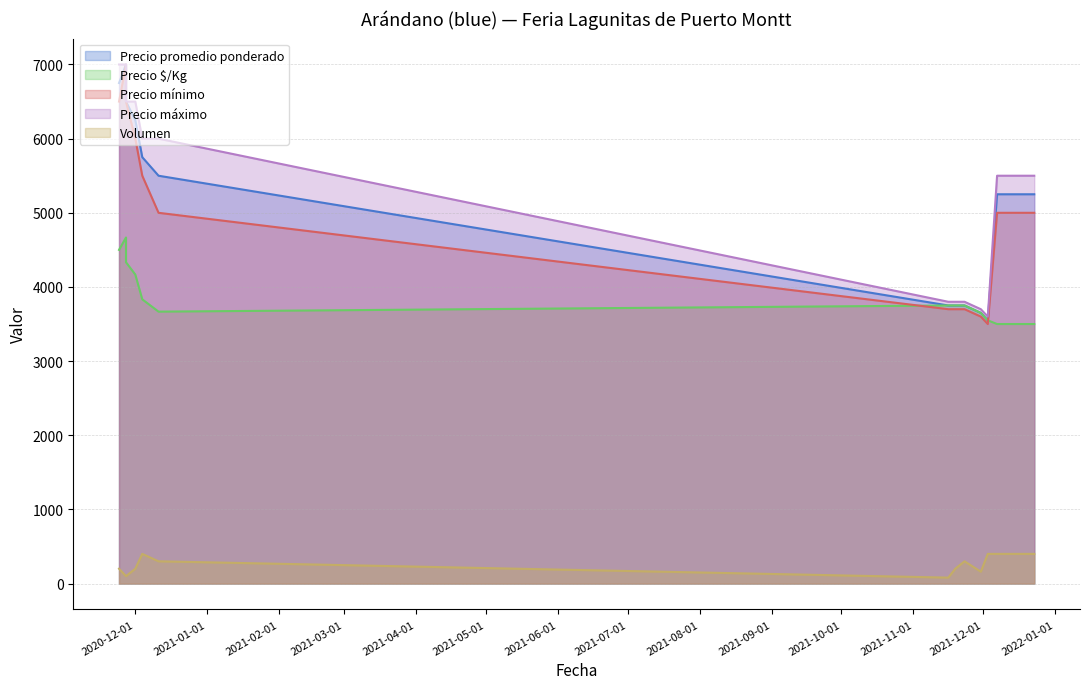

Reading right to left, list all the values displayed in this chart.

Precio promedio ponderado: 2021-12-23=5250	2021-12-21=5250	2021-12-17=5250	2021-12-14=5250	2021-12-07=5250	2021-12-03=3550	2021-11-30=3650	2021-11-23=3750	2021-11-19=3750	2021-11-16=3750	2020-12-11=5500	2020-12-04=5750	2020-12-01=6250	2020-11-27=6500	2020-11-27=7000	2020-11-24=6750
Precio $/Kg: 2021-12-23=3500	2021-12-21=3500	2021-12-17=3500	2021-12-14=3500	2021-12-07=3500	2021-12-03=3550	2021-11-30=3650	2021-11-23=3750	2021-11-19=3750	2021-11-16=3750	2020-12-11=3667	2020-12-04=3833	2020-12-01=4167	2020-11-27=4333	2020-11-27=4667	2020-11-24=4500
Precio mínimo: 2021-12-23=5000	2021-12-21=5000	2021-12-17=5000	2021-12-14=5000	2021-12-07=5000	2021-12-03=3500	2021-11-30=3600	2021-11-23=3700	2021-11-19=3700	2021-11-16=3700	2020-12-11=5000	2020-12-04=5500	2020-12-01=6000	2020-11-27=6500	2020-11-27=7000	2020-11-24=6500
Precio máximo: 2021-12-23=5500	2021-12-21=5500	2021-12-17=5500	2021-12-14=5500	2021-12-07=5500	2021-12-03=3600	2021-11-30=3700	2021-11-23=3800	2021-11-19=3800	2021-11-16=3800	2020-12-11=6000	2020-12-04=6000	2020-12-01=6500	2020-11-27=6500	2020-11-27=7000	2020-11-24=7000
Volumen: 2021-12-23=400	2021-12-21=400	2021-12-17=400	2021-12-14=400	2021-12-07=400	2021-12-03=400	2021-11-30=160	2021-11-23=300	2021-11-19=200	2021-11-16=80	2020-12-11=300	2020-12-04=400	2020-12-01=200	2020-11-27=100	2020-11-27=100	2020-11-24=200